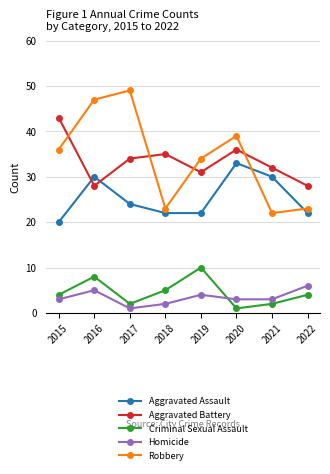

True or false: Aggravated Battery and Homicide cross at least once.

False